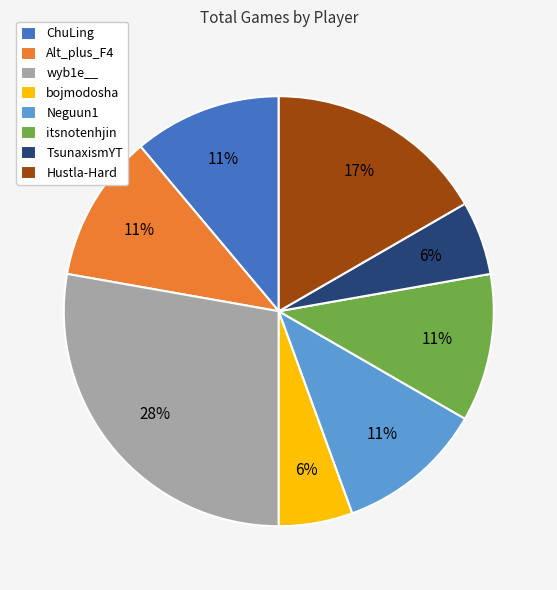

Combined, do itsnotenhjin and Hustla-Hard account for over 50%?

No